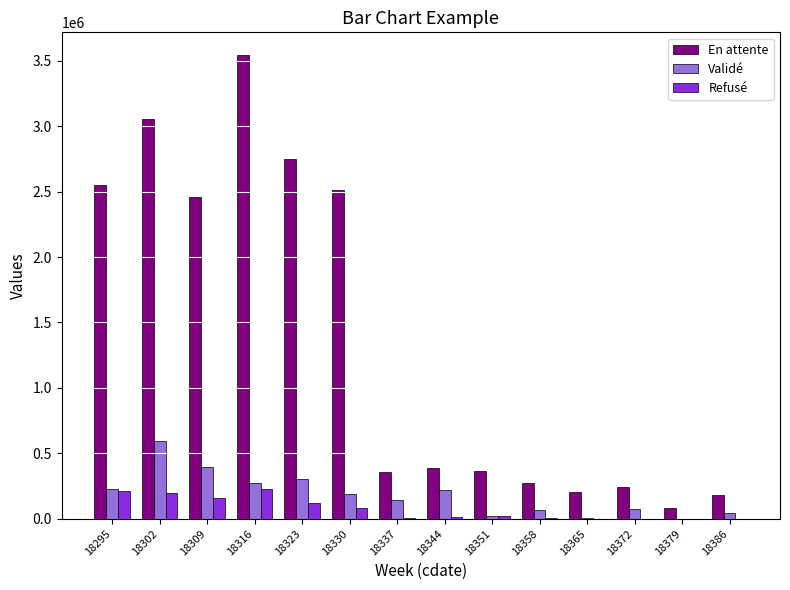

What is the sum of the En attente values at 18358 and 18344?

663093.1